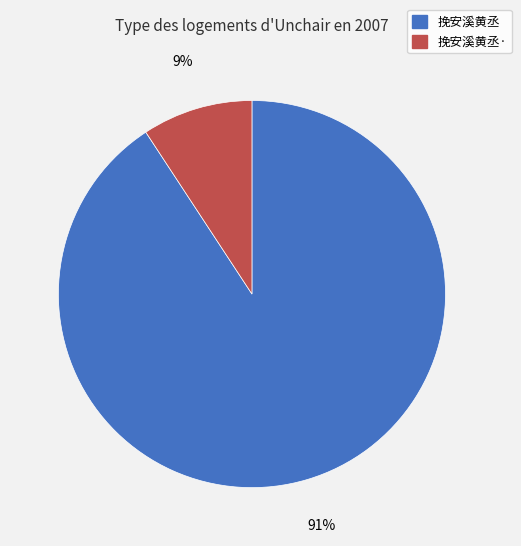

Which has a higher value, 挽安溪黄丞 or 挽安溪黄丞·?

挽安溪黄丞